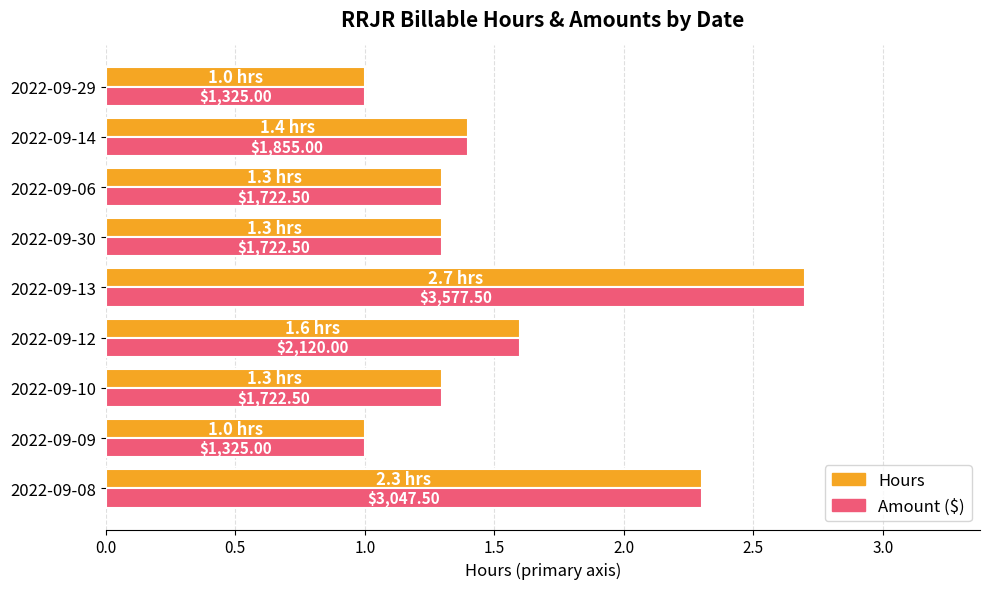

Does the chart contain stacked bars?

No